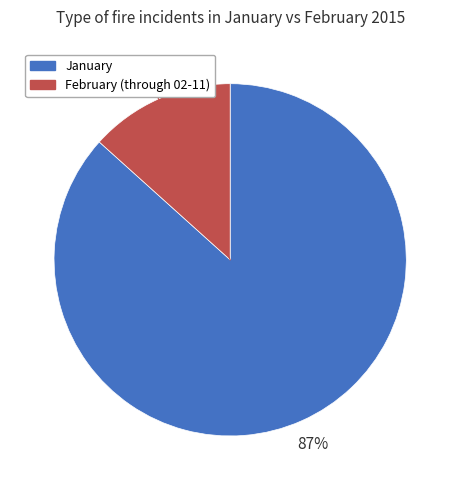

The February (through 02-11) slice represents 24% of the pie. True or false?

False